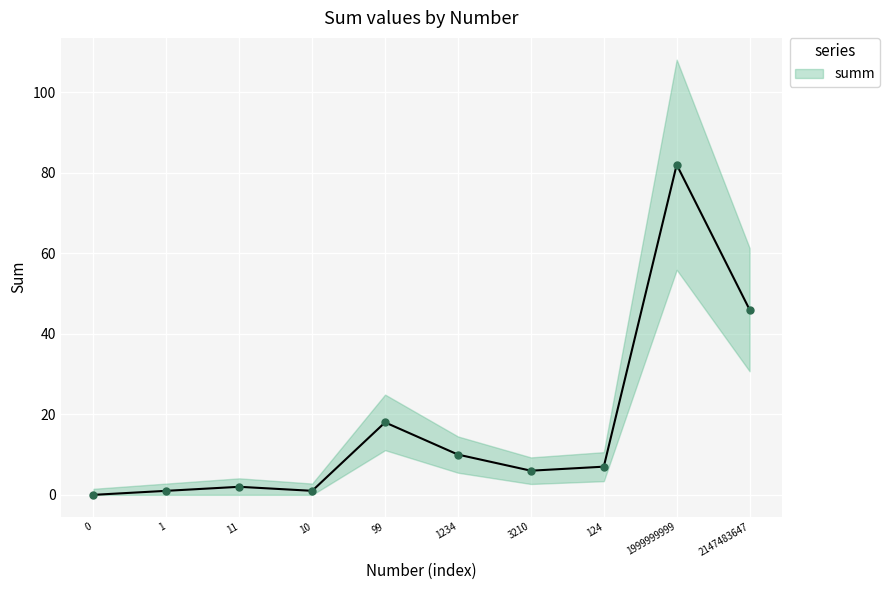

Reading left to right, transcribe all the data shown in this chart.

0	1	2	1	18	10	6	7	82	46